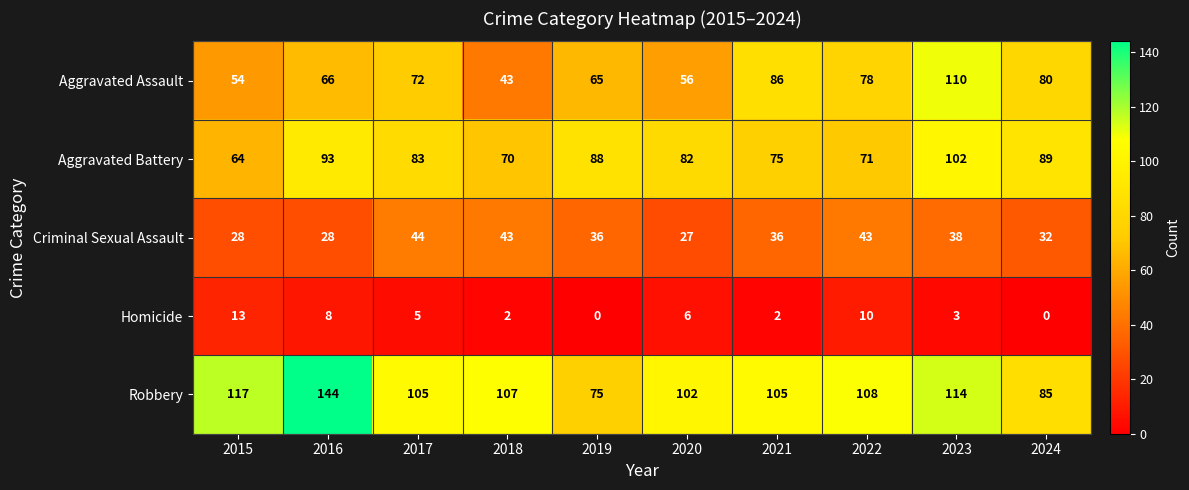

List the labels in order of Aggravated Assault value, largest first.

2023, 2021, 2024, 2022, 2017, 2016, 2019, 2020, 2015, 2018